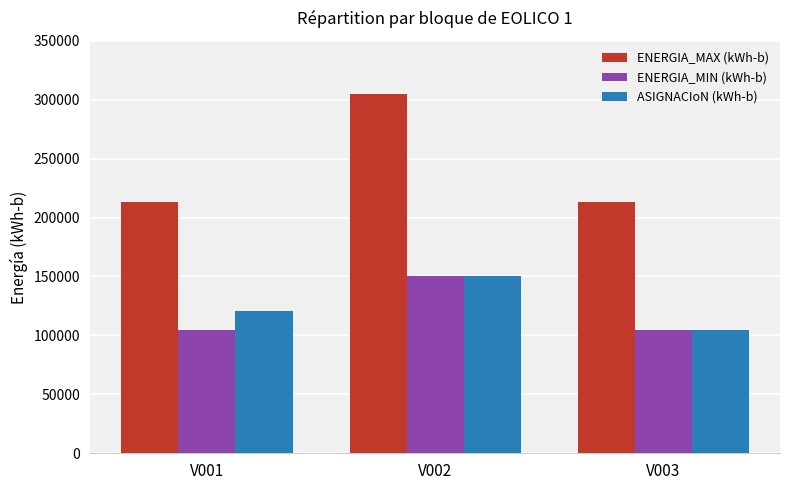

What are all the series names shown in the legend?

ENERGIA_MAX (kWh-b), ENERGIA_MIN (kWh-b), ASIGNACIoN (kWh-b)